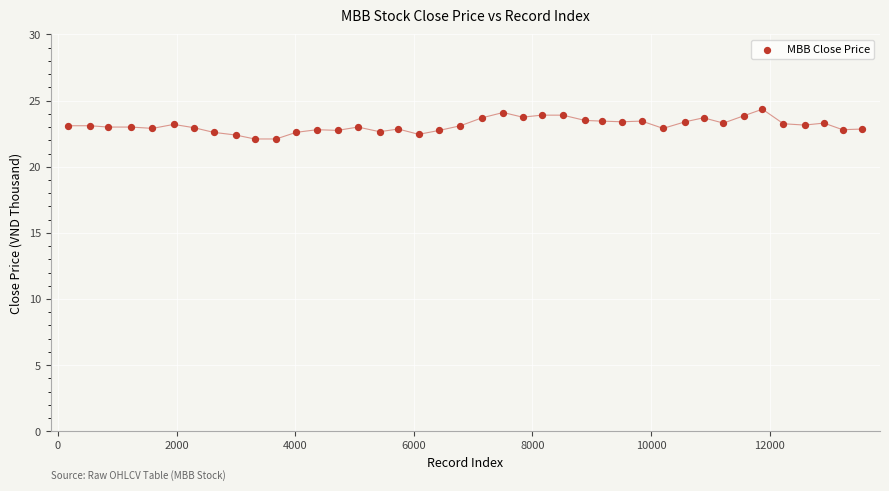

What is the range of X values (max minus min)?

13384.0